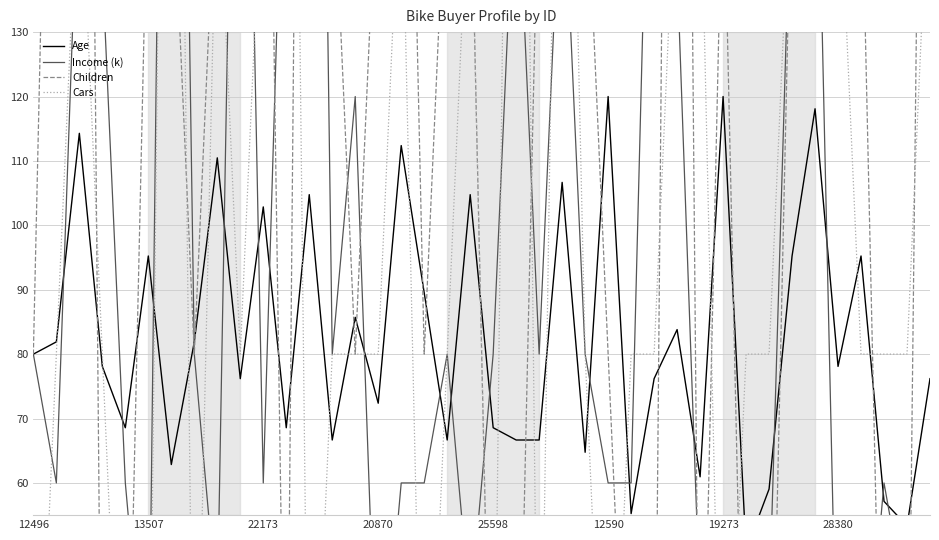

What are all the series names shown in the legend?

Age, Income (k), Children, Cars